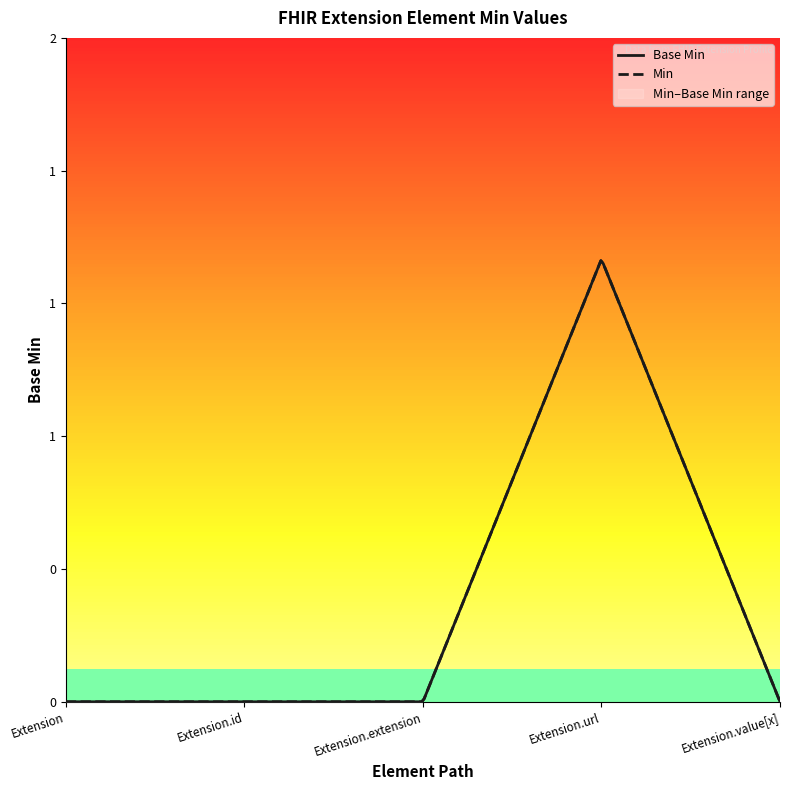

Reading right to left, list all the values displayed in this chart.

Extension.value[x]=0	Extension.url=1	Extension.extension=0	Extension.id=0	Extension=0